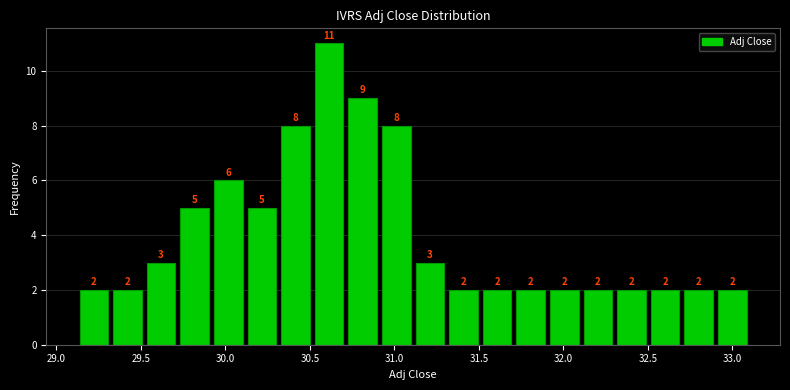

Read against the x-axis, roughly where is the centre of the tallest bar?

30.60